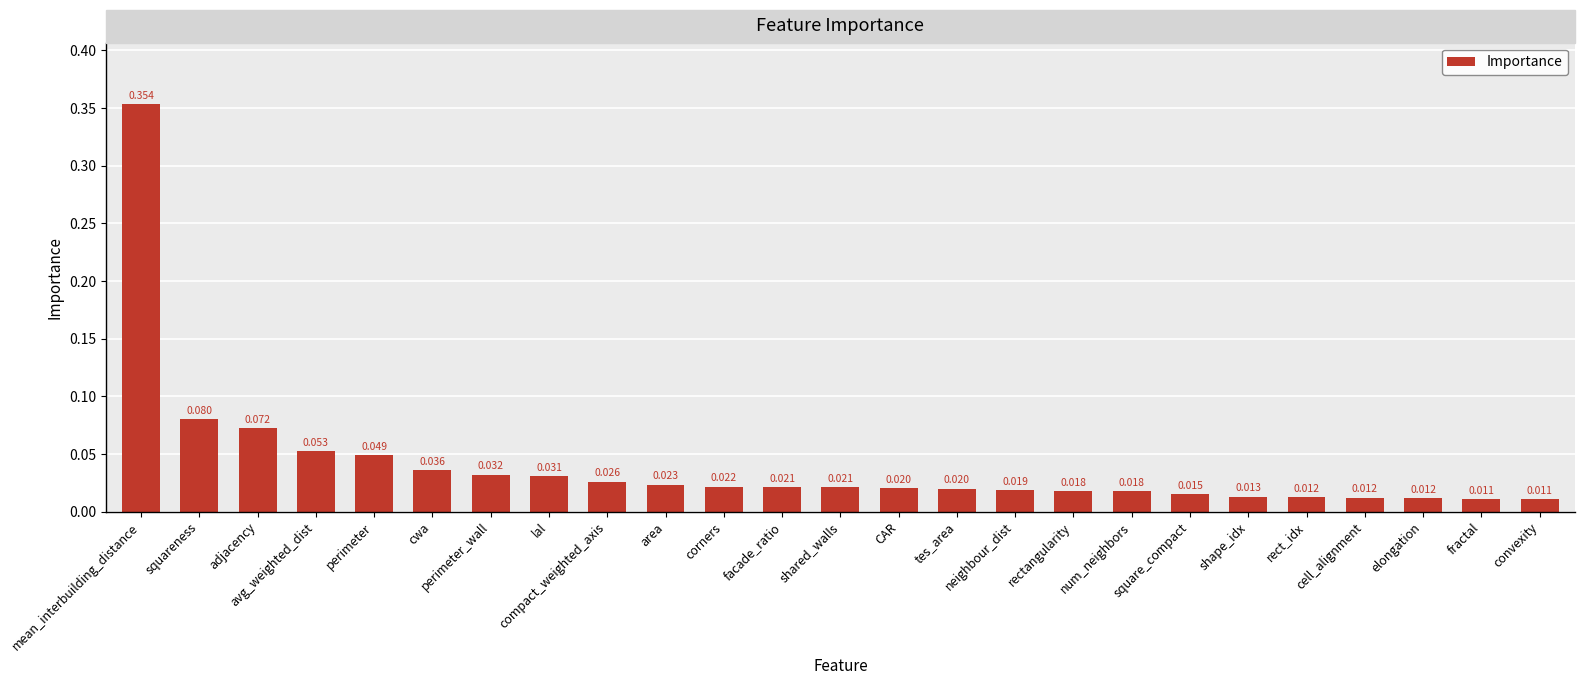

Does the chart contain stacked bars?

No